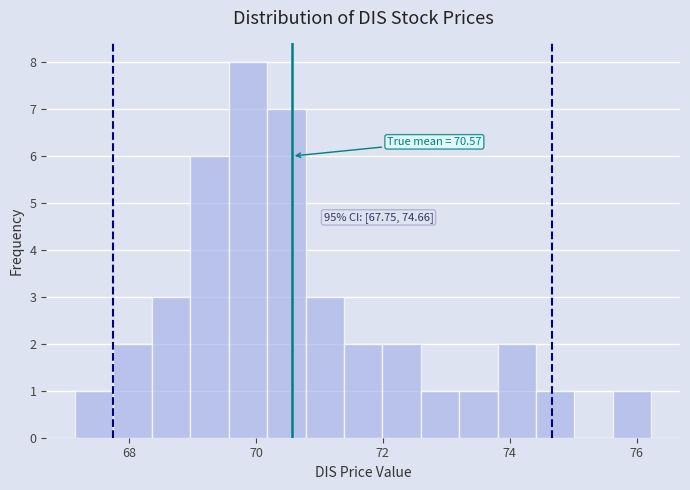

Read against the x-axis, roughly where is the centre of the tallest bar?

69.8